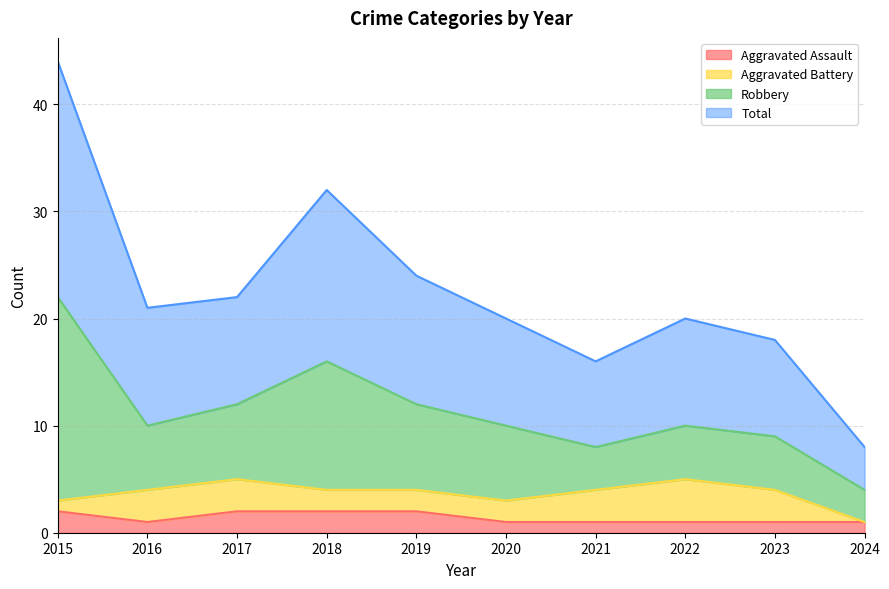

What is the average value of the Aggravated Assault series?

1